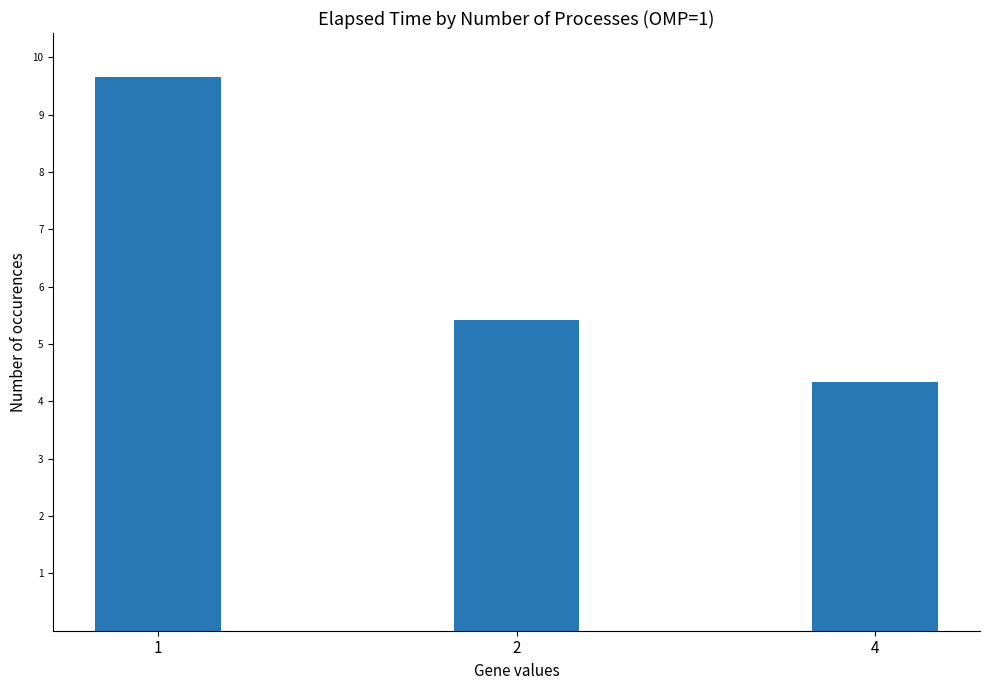

What is the difference between the second highest and minimum values?

1.1